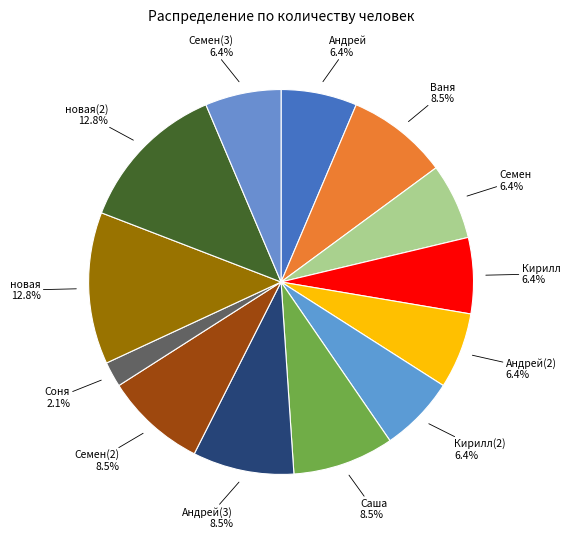

Which category has the smallest portion of the pie?

Соня